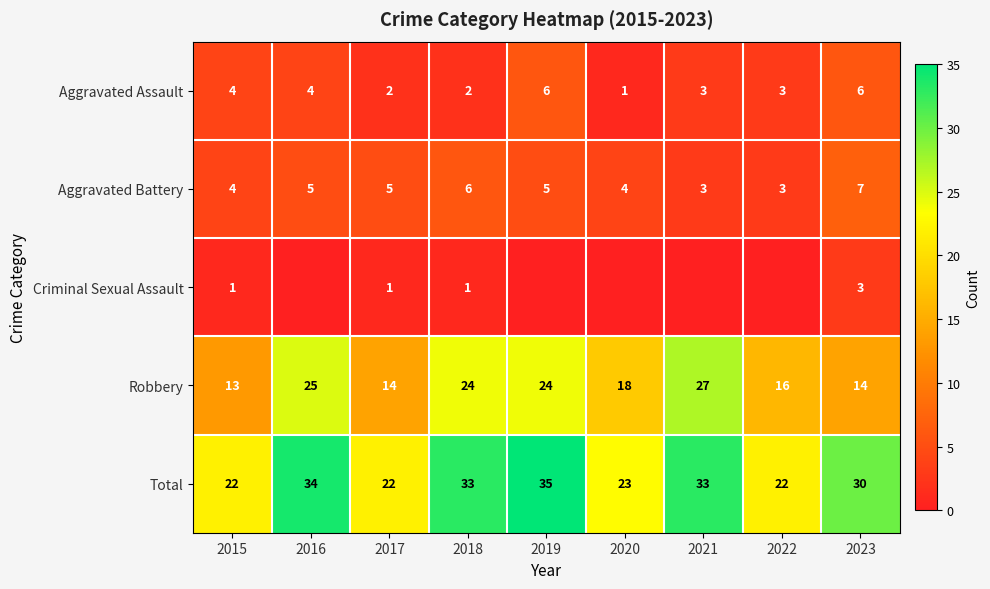

At which label does Aggravated Assault reach its minimum?

2020